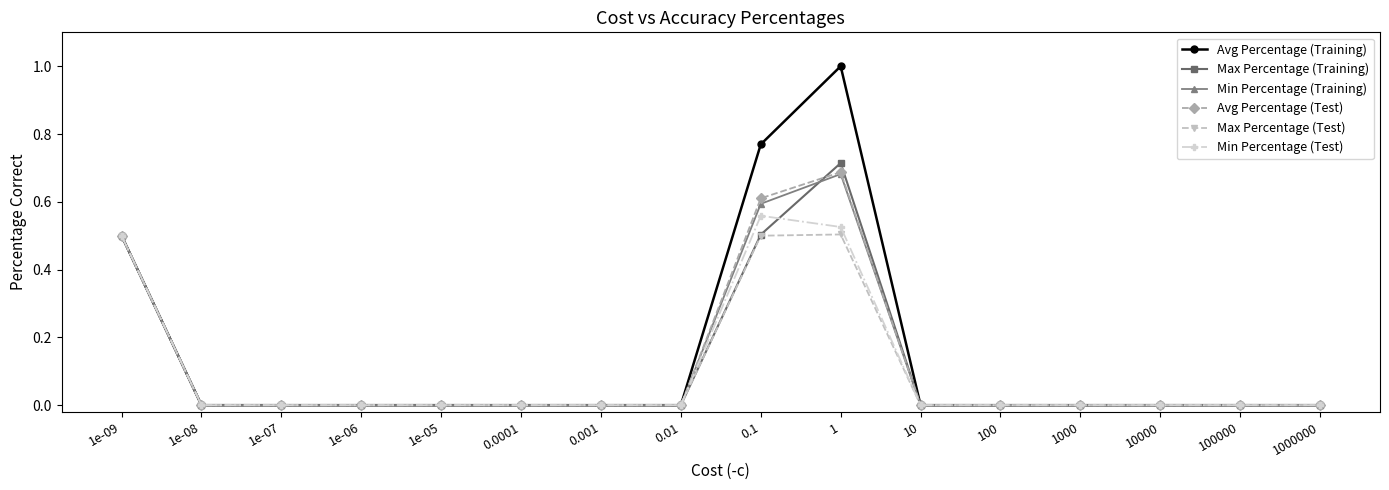

What is the maximum value shown in the chart?

1.0